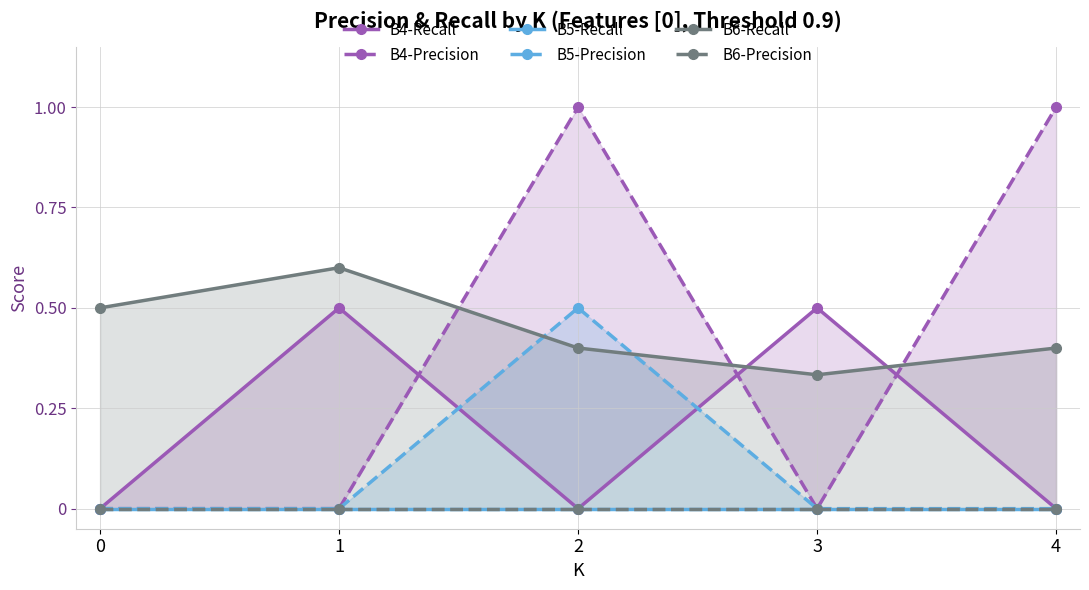

Reading left to right, list all the values displayed in this chart.

B4-Recall: 0.0	0.5	0.0	0.5	0.0
B4-Precision: 0.0	0.0	1.0	0.0	1.0
B5-Recall: 0.0	0.0	0.0	0.0	0.0
B5-Precision: 0.0	0.0	0.5	0.0	0.0
B6-Recall: 0.5	0.6	0.4	0.3	0.4
B6-Precision: 0.0	0.0	0.0	0.0	0.0